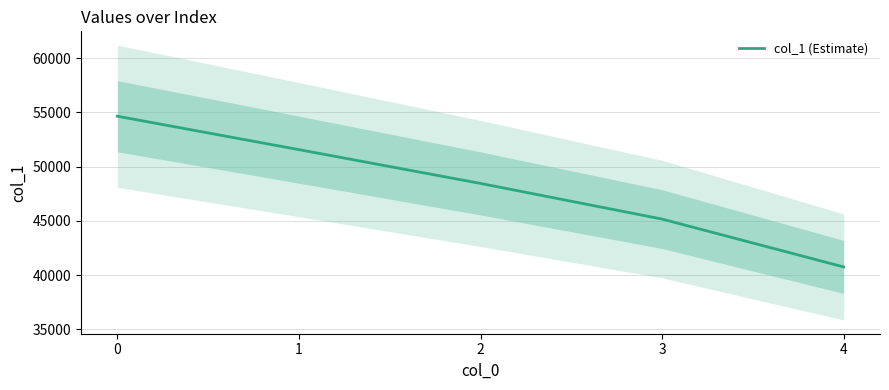

Reading left to right, transcribe all the data shown in this chart.

0=54642	1=51560	2=48444	3=45157	4=40745